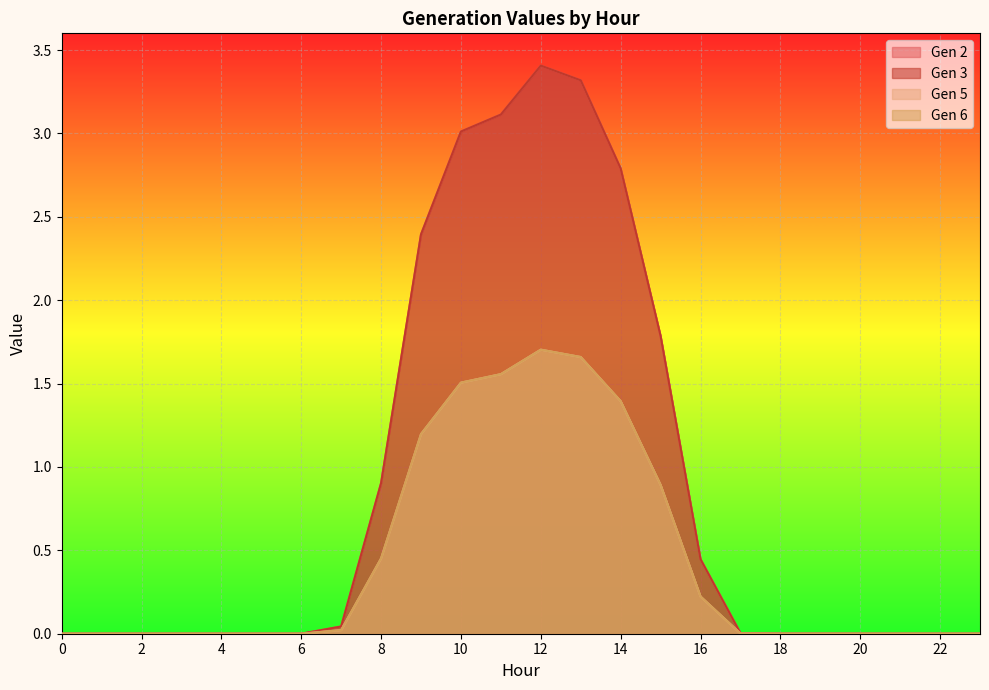

True or false: Gen 6 and Gen 5 cross at least once.

False